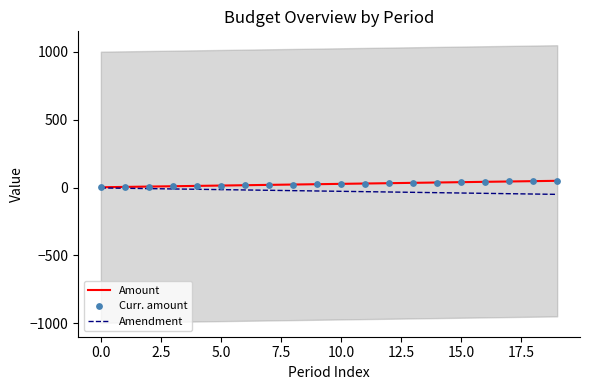

At which category is the sum across all series the highest?

19